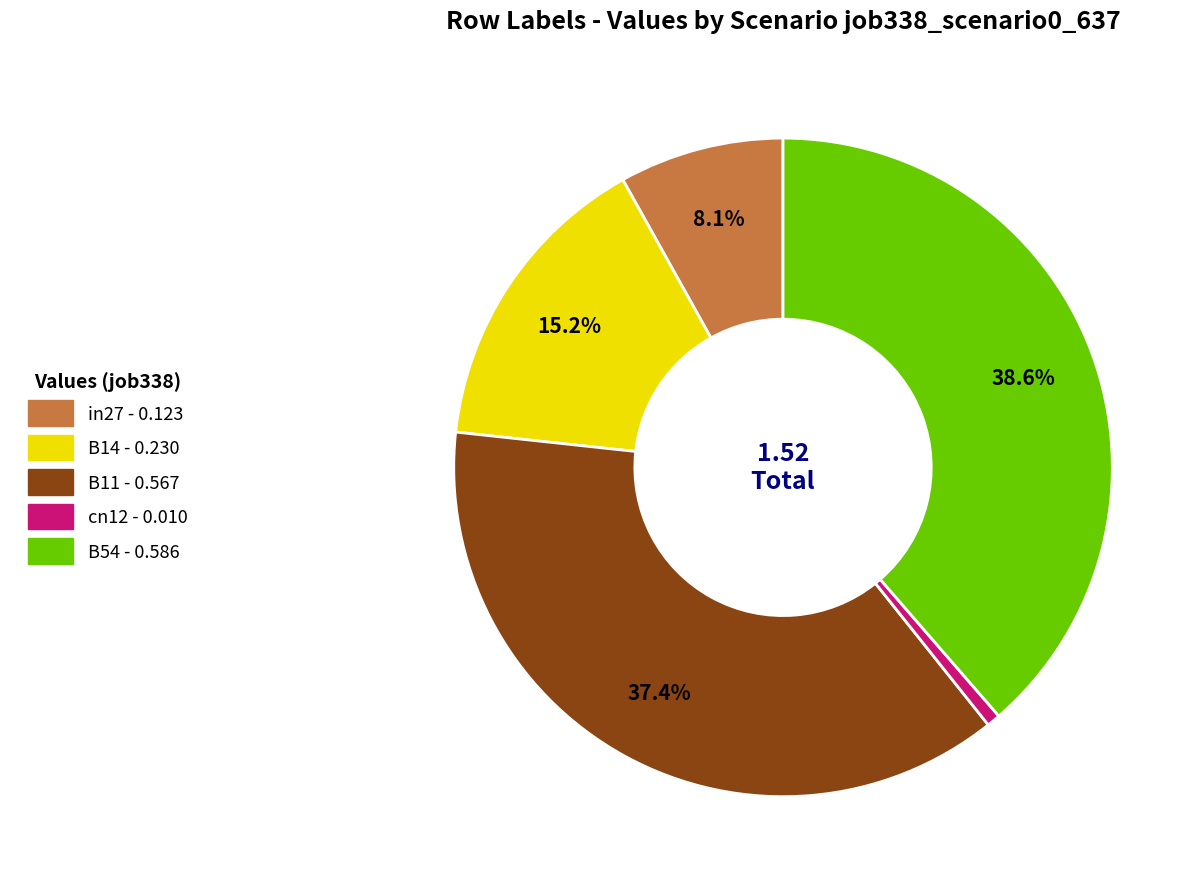

To the nearest percent, what is the average slice percentage?

20%